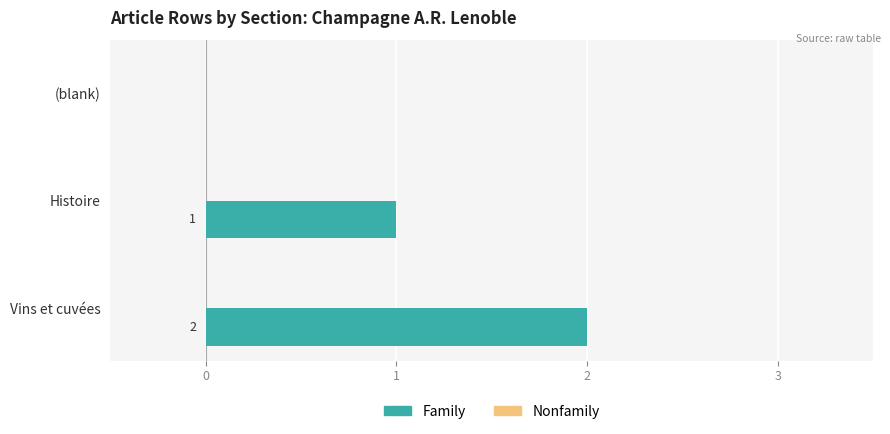

The chart shows a value of 0 at (blank). True or false?

True